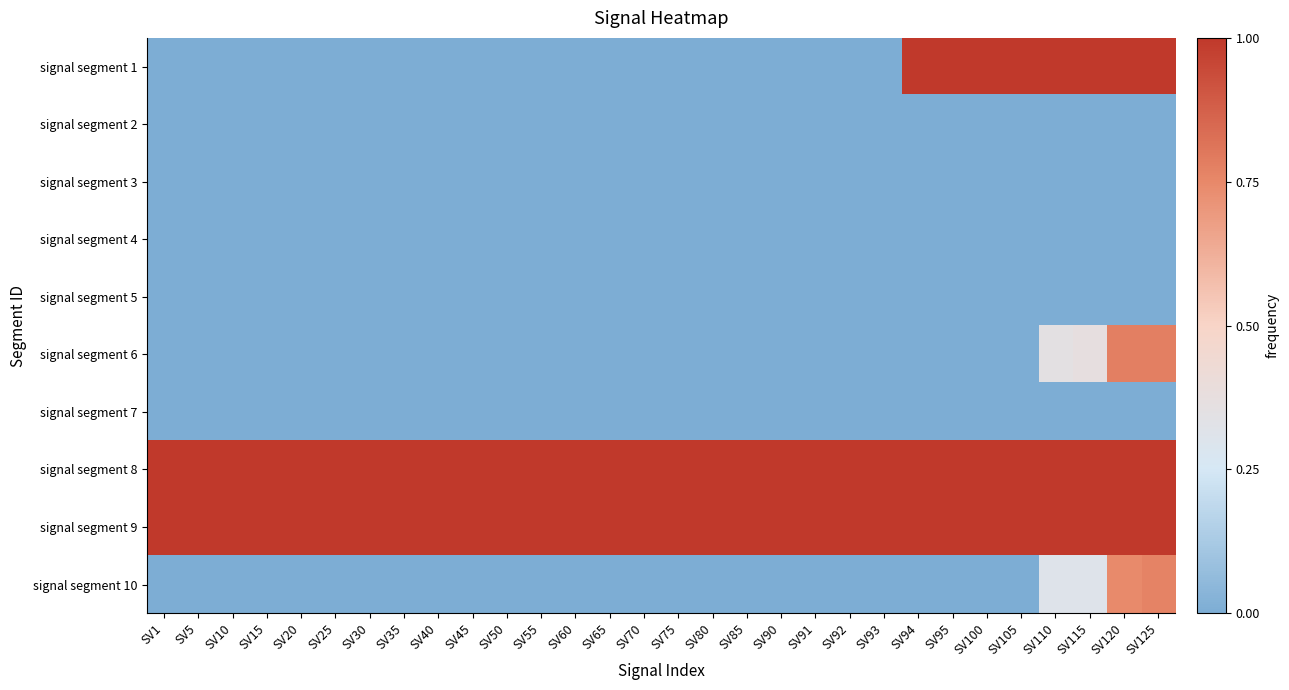

Which has a higher value, SV120 or SV75?

SV120